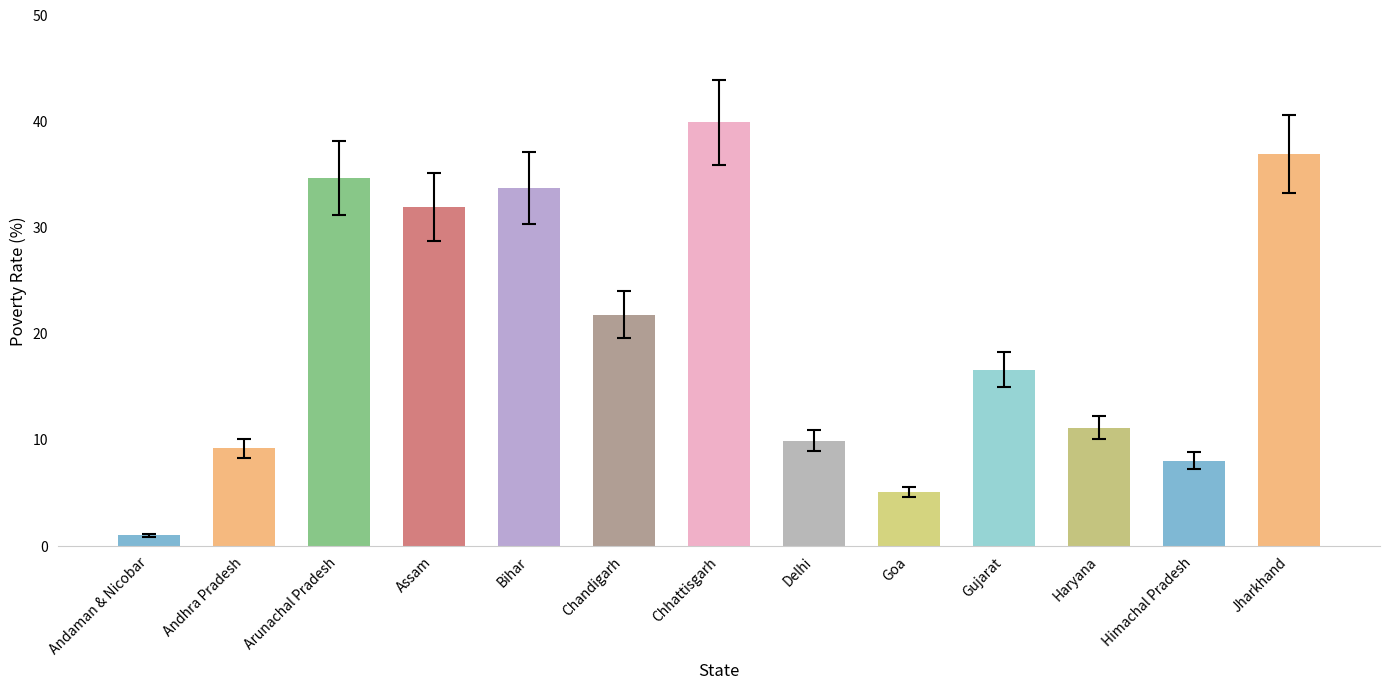

Does the chart contain stacked bars?

No